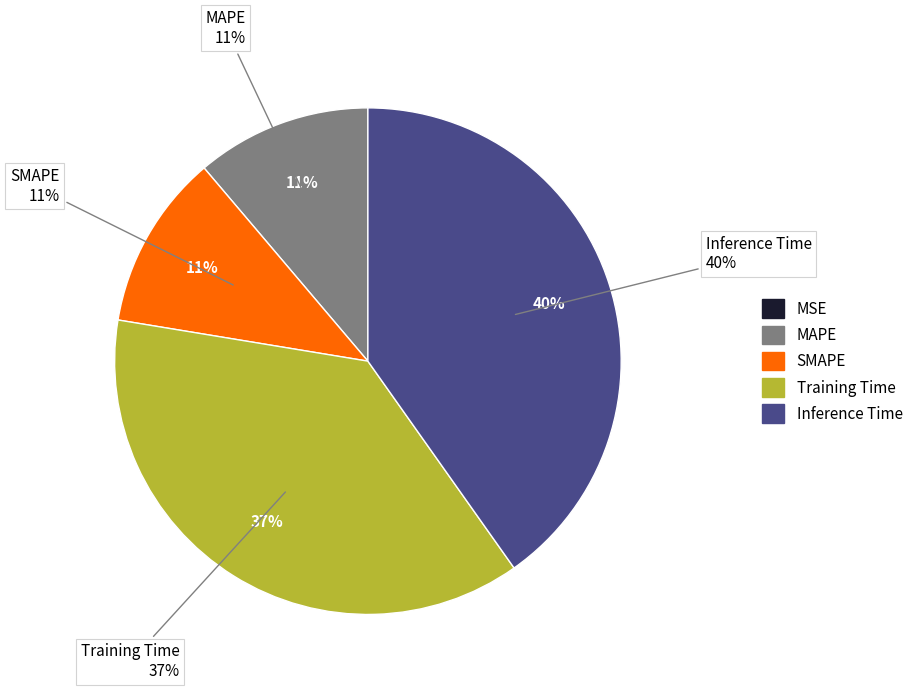

Between MSE and SMAPE, which is larger?

SMAPE